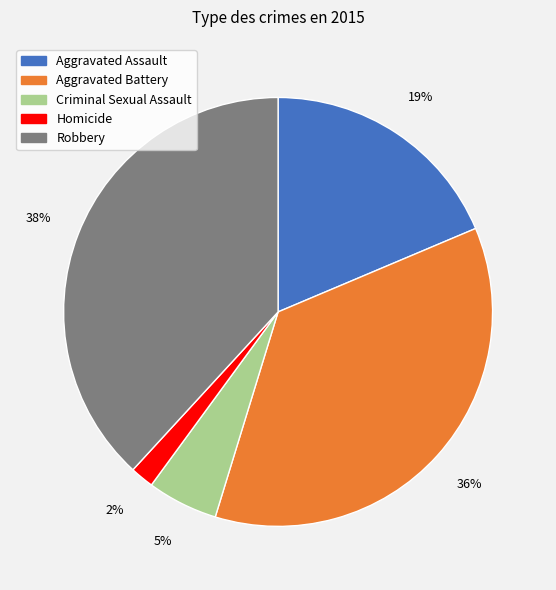

To the nearest percent, what portion does Robbery represent?

38%